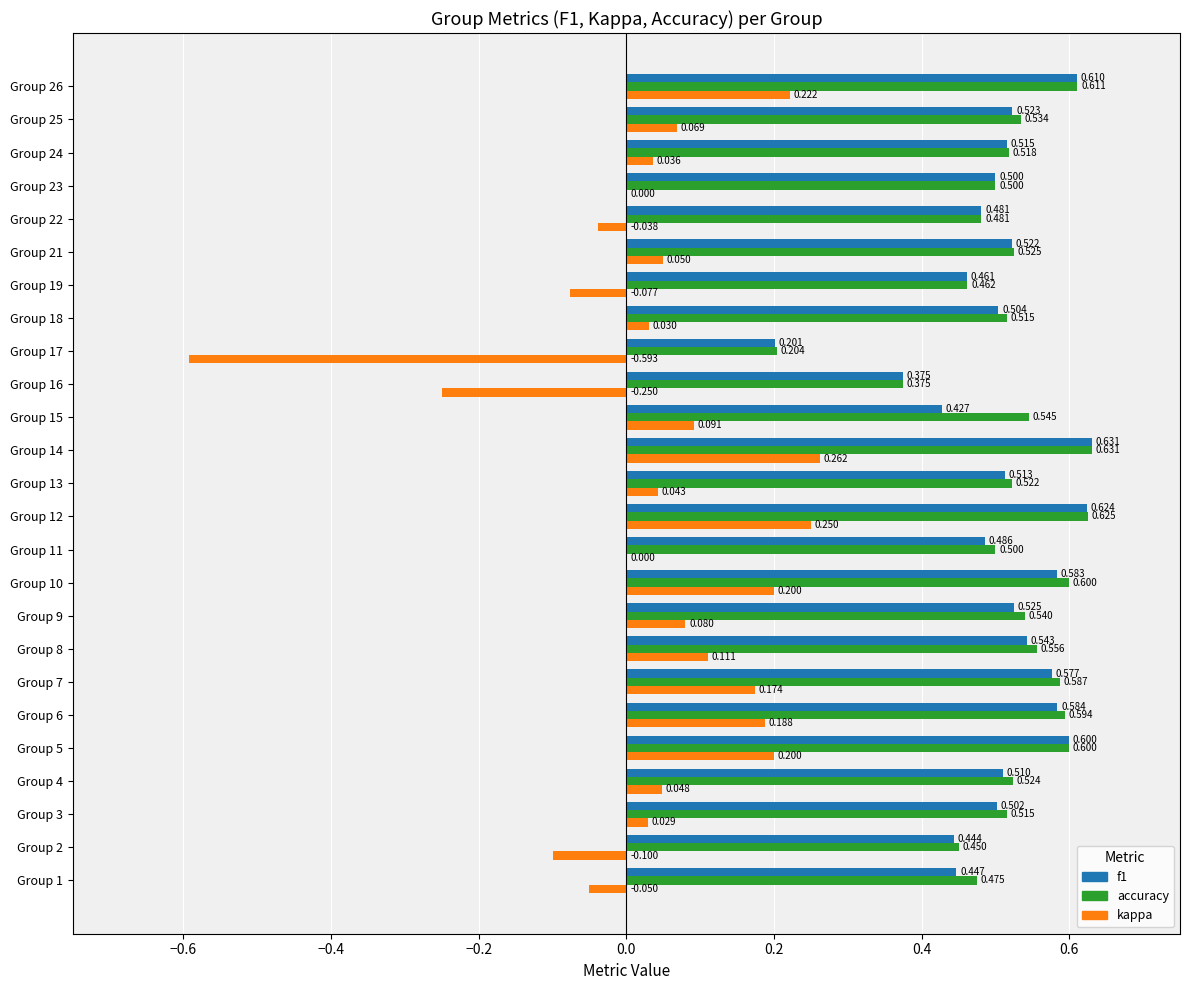

Which series has the largest total across all categories?

accuracy